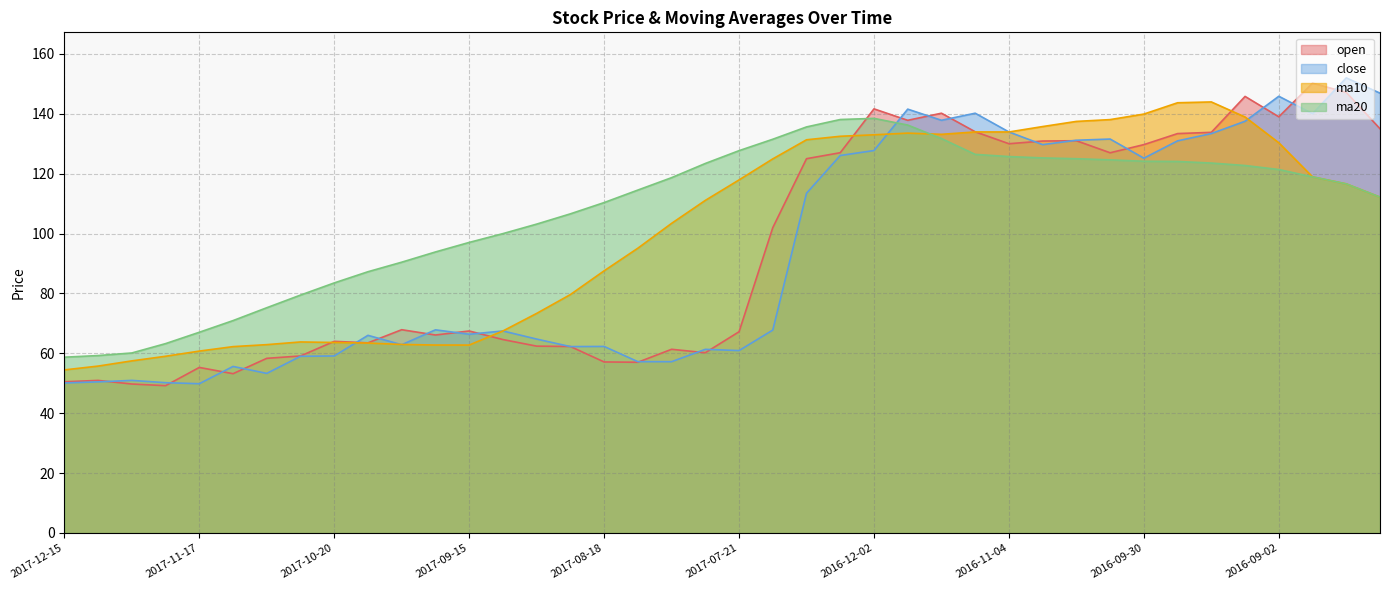

How many lines are shown in the chart?

4